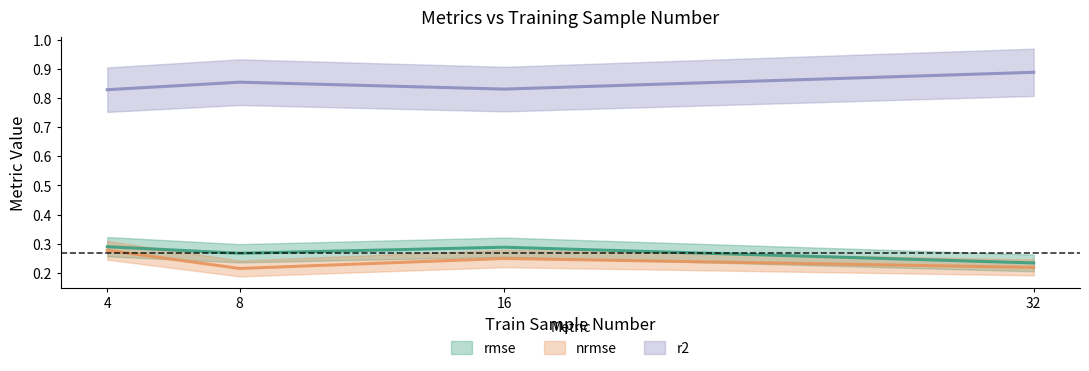

What is the minimum value for rmse?

0.2